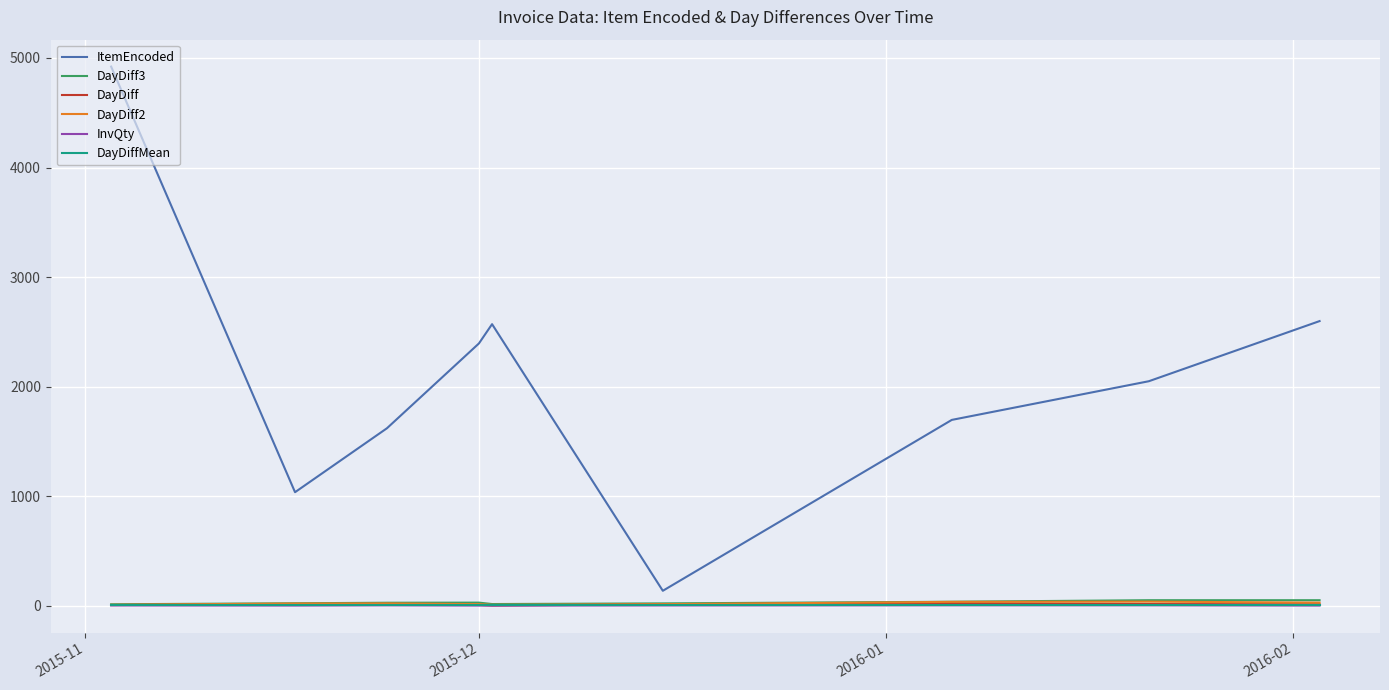

True or false: ItemEncoded and DayDiffMean intersect in this chart.

False